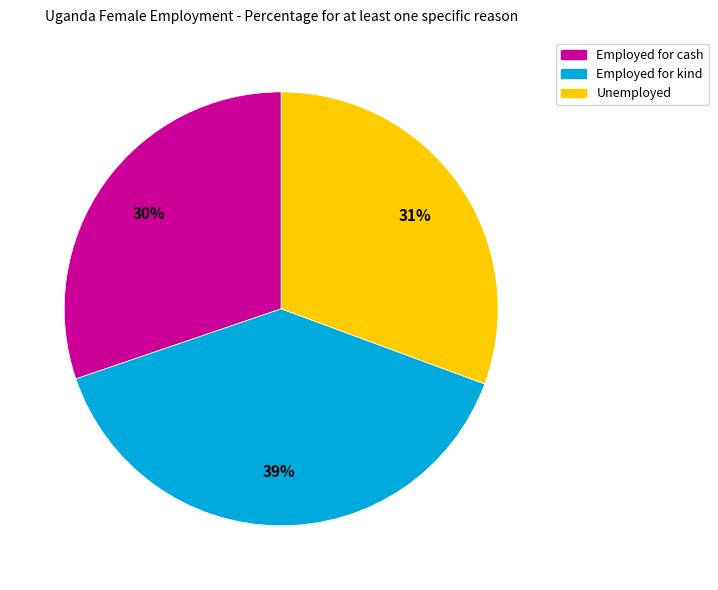

Is the sum of Employed for cash and Unemployed greater than half?

Yes